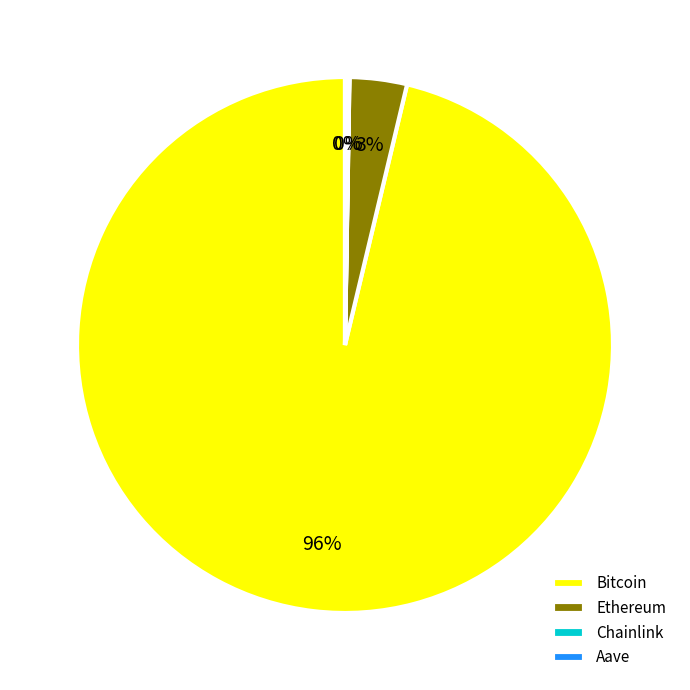

To the nearest percent, what portion does Ethereum represent?

3%